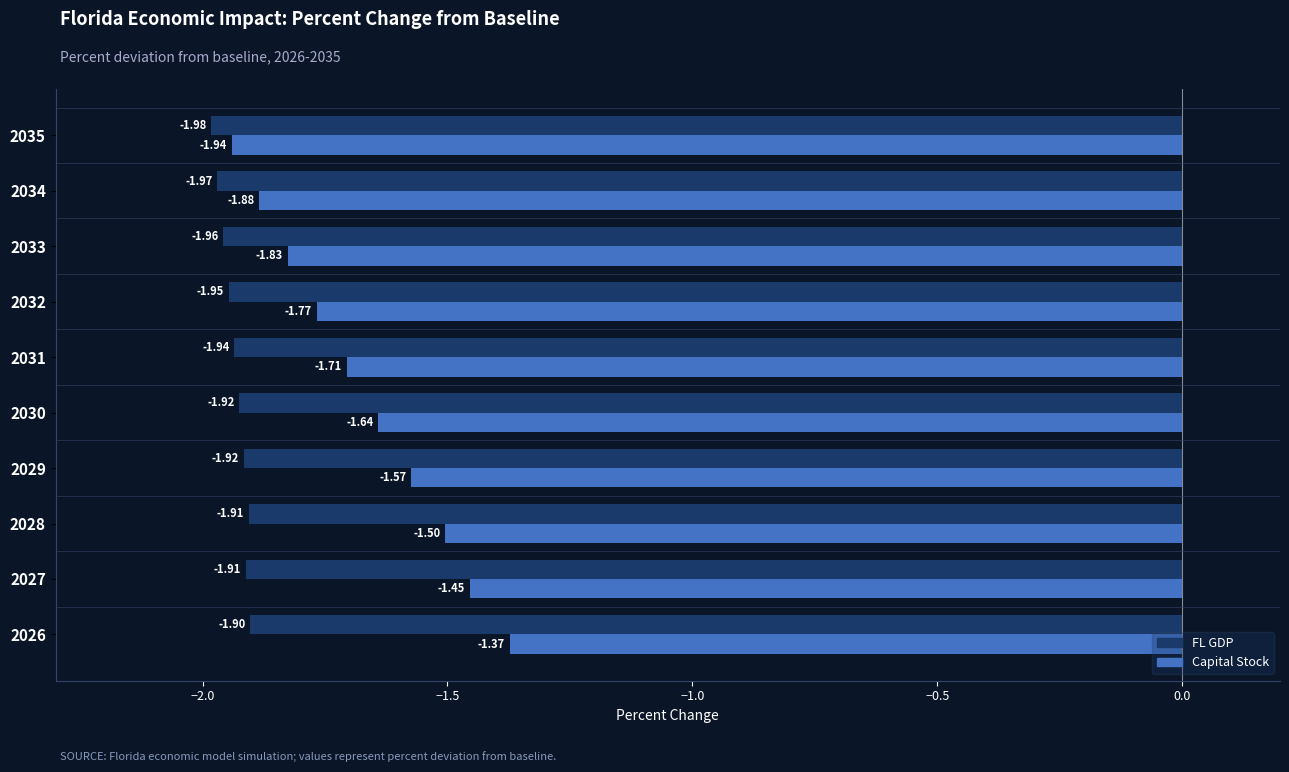

Which series has the largest total across all categories?

Capital Stock